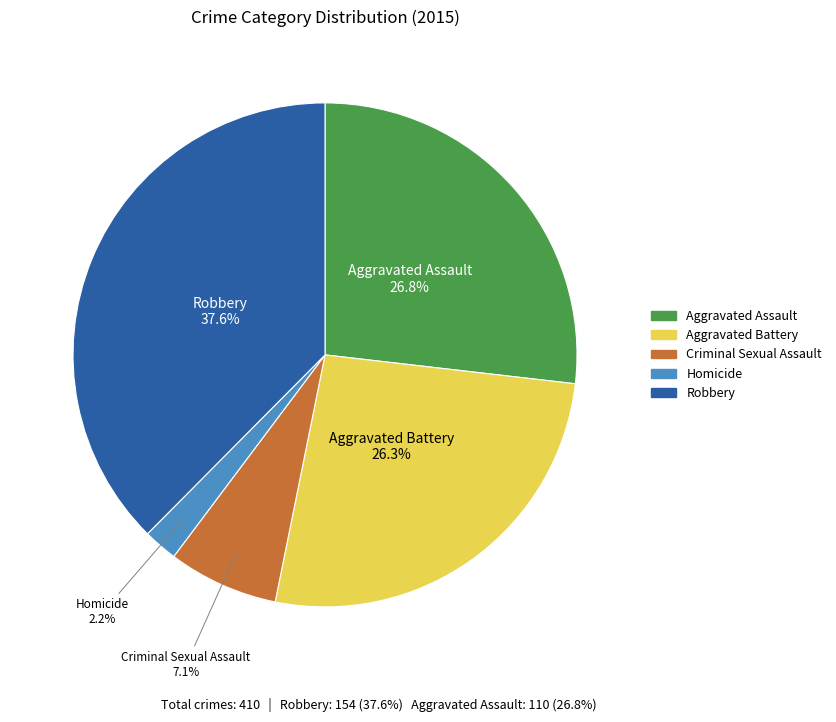

To the nearest percent, what portion does Robbery represent?

38%